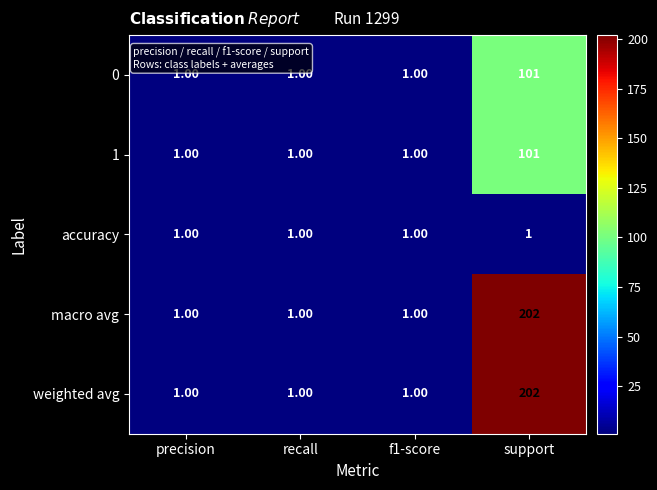

At which label does 0 reach its peak?

support